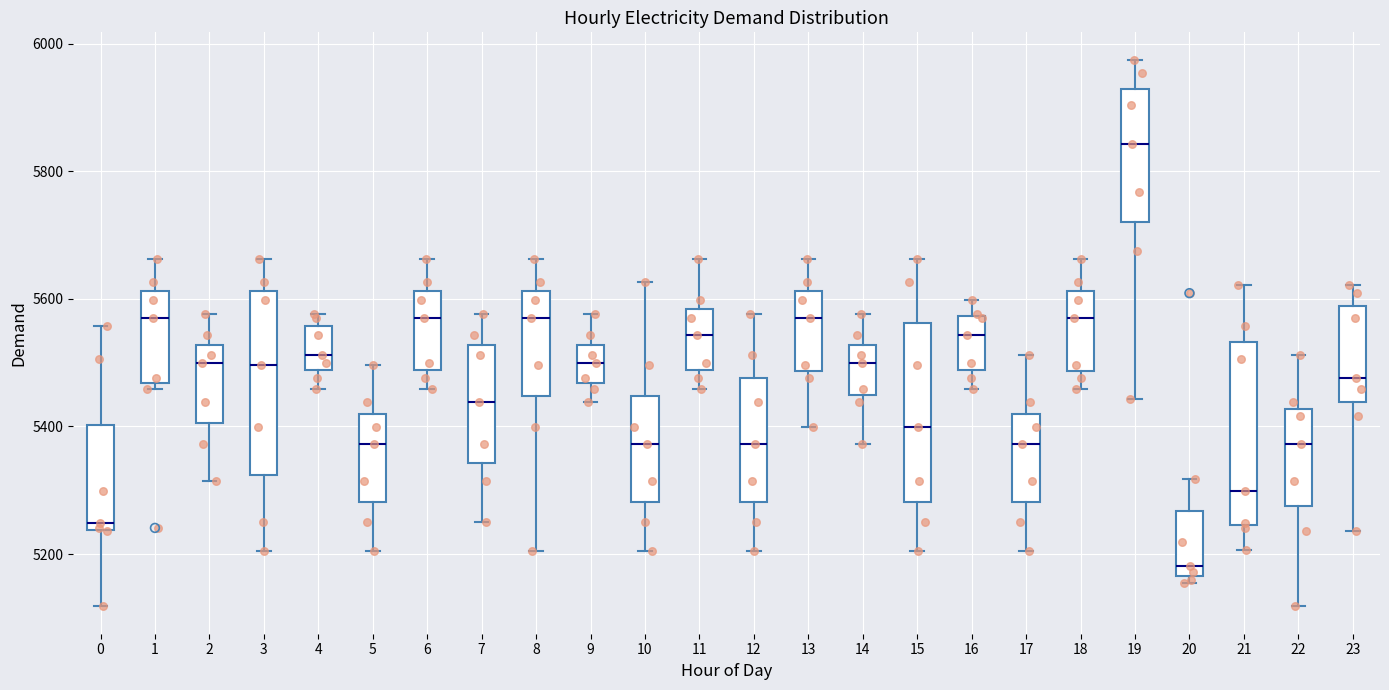

Which box's median line is the highest?

19